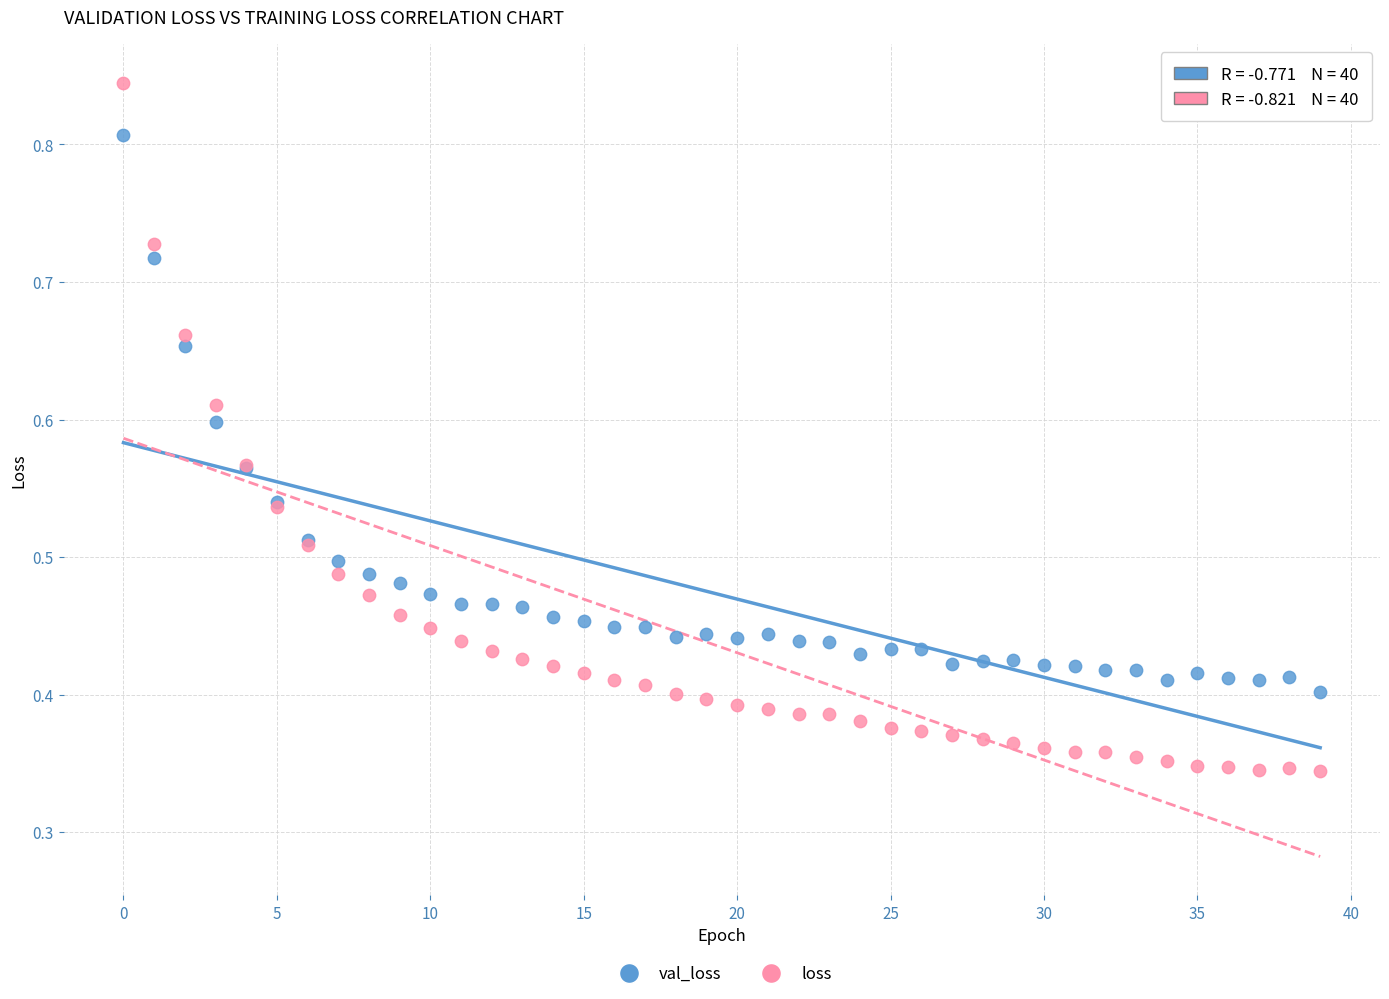

Which series has the largest Y range (max minus min)?

loss